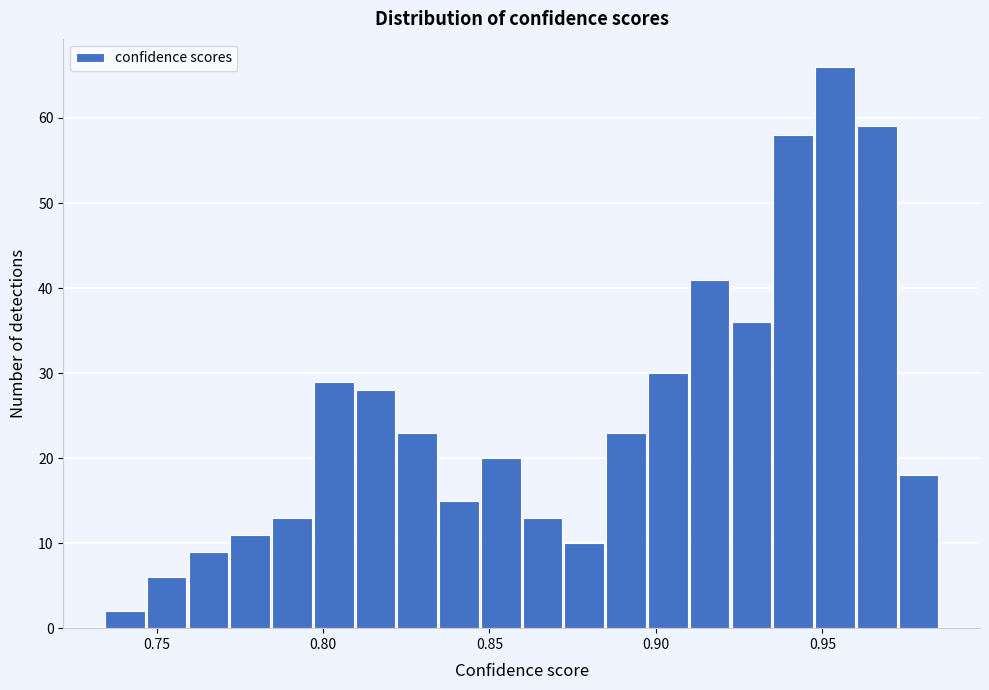

Read against the x-axis, roughly where is the centre of the tallest bar?

0.955